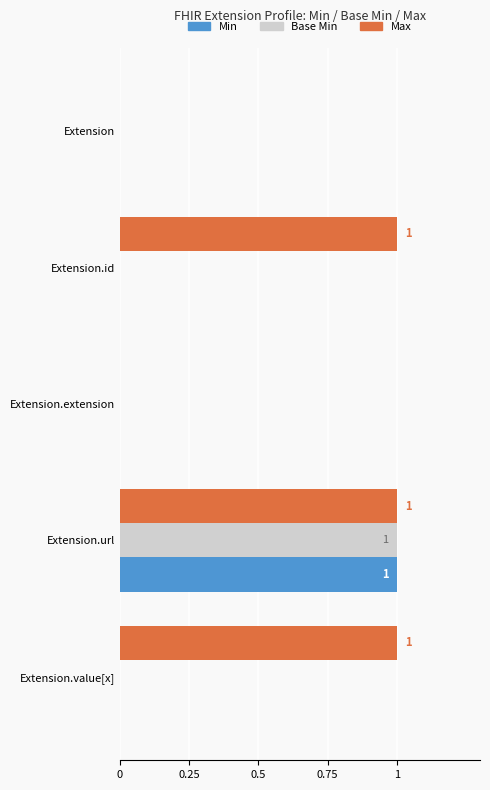

At which category is the sum across all series the highest?

Extension.url